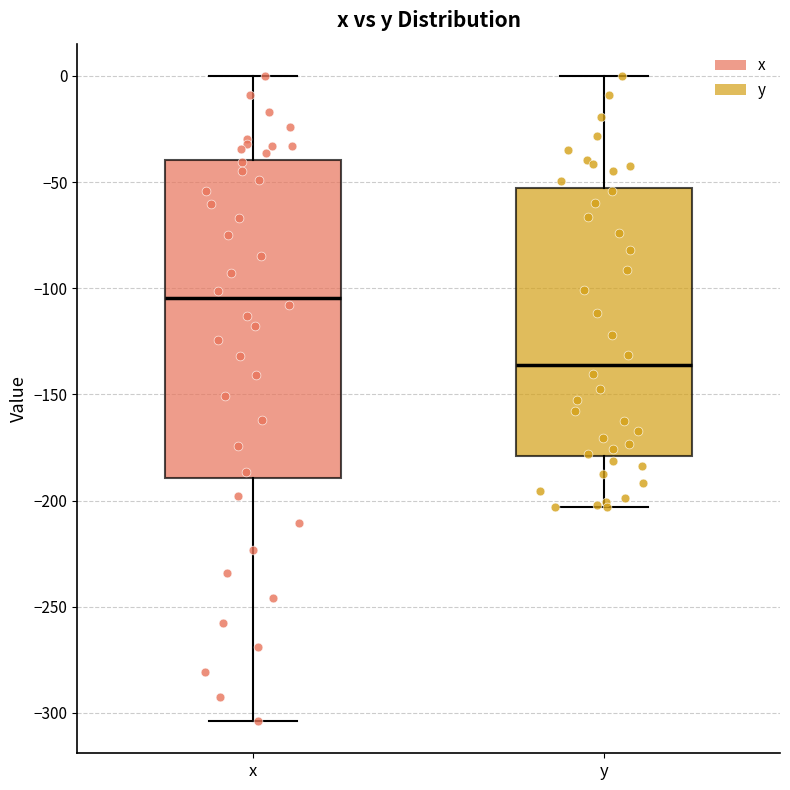

Comparing the boxes themselves (not the whiskers), which one is the tallest?

x